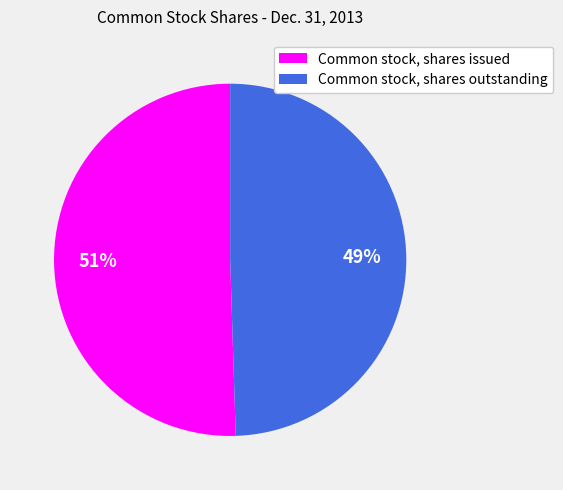

Between Common stock, shares outstanding and Common stock, shares issued, which is larger?

Common stock, shares issued